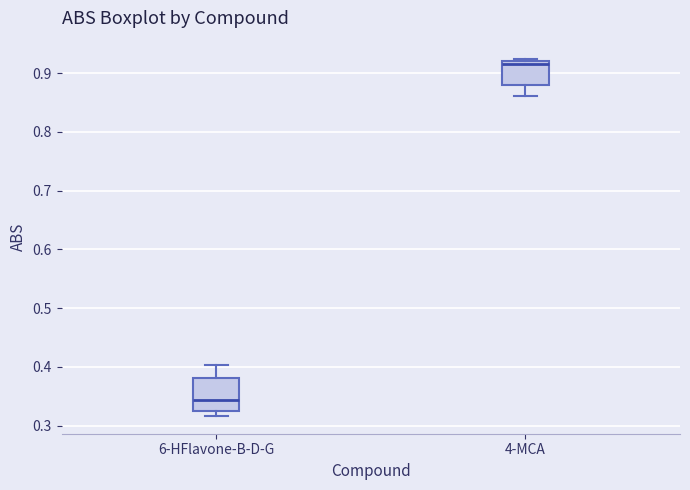

Reading left to right, read every box against the y-axis: the position of its median line, the range the box covers, and the ends of its whiskers. The values are not printed on the chart, so give them approximately, as read against the axis.

6-HFlavone-B-D-G: median 0.34, box 0.33 to 0.38, whiskers 0.32 to 0.40
4-MCA: median 0.92 (just below the box's upper edge), box 0.88 to 0.92, whiskers 0.86 to 0.92 (just above the box's upper edge)